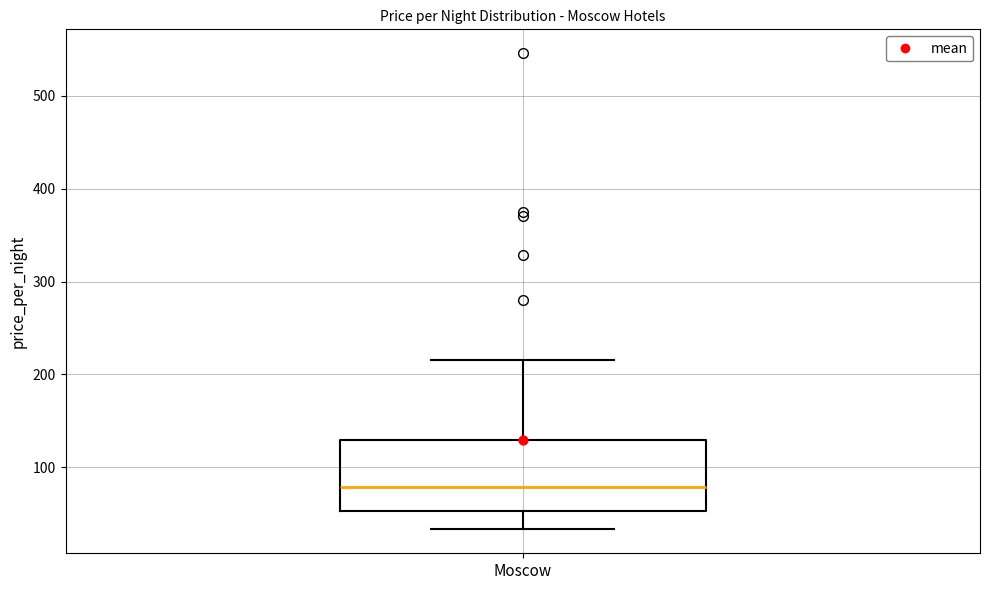

Read this box plot against the y-axis: the position of the median line, the range covered by the box, and the ends of both whiskers. The values are not printed on the chart, so give them approximately, as read against the axis.

median 80, box 50 to 130, whiskers 30 to 220